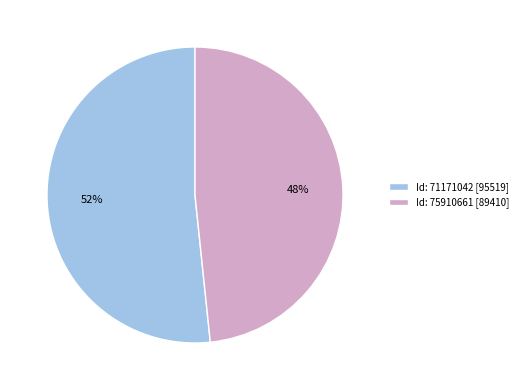

Is the sum of Id: 71171042 [95519] and Id: 75910661 [89410] greater than half?

Yes